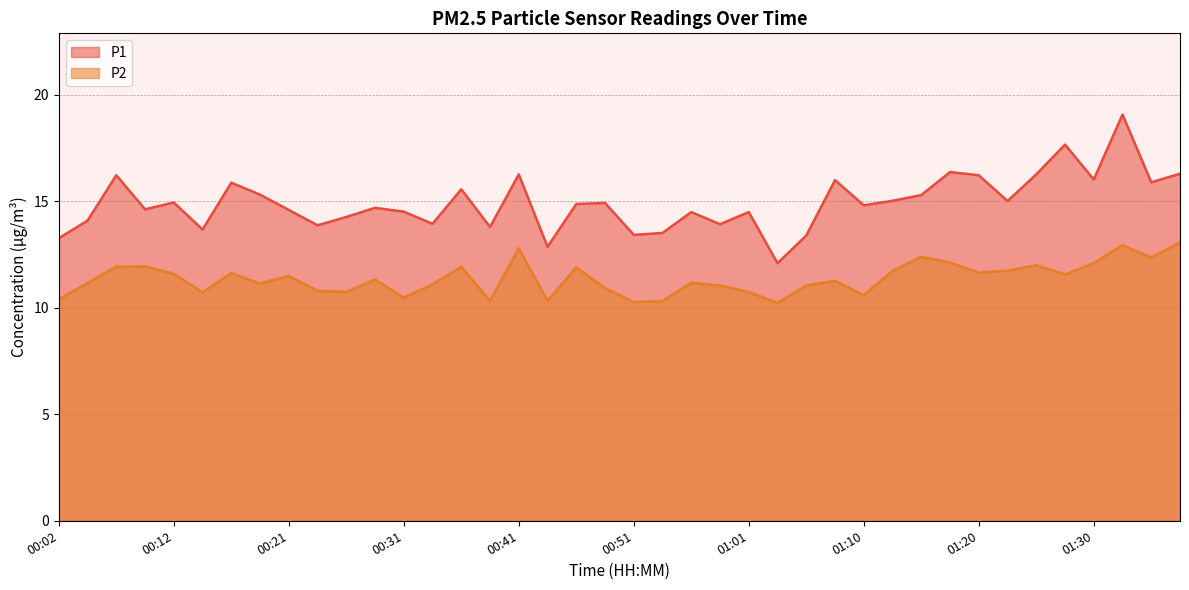

At which category does P2 reach its first local valley?

00:14